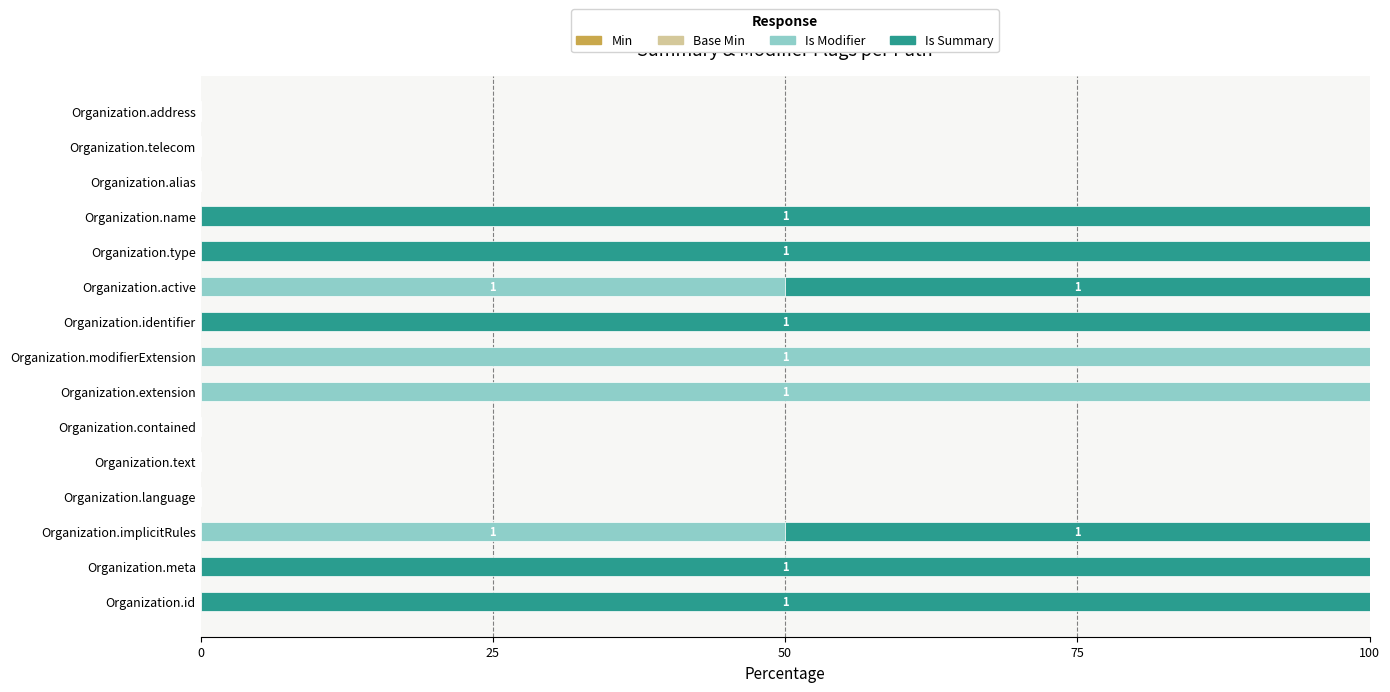

What is the highest value of the Is Modifier series?

100